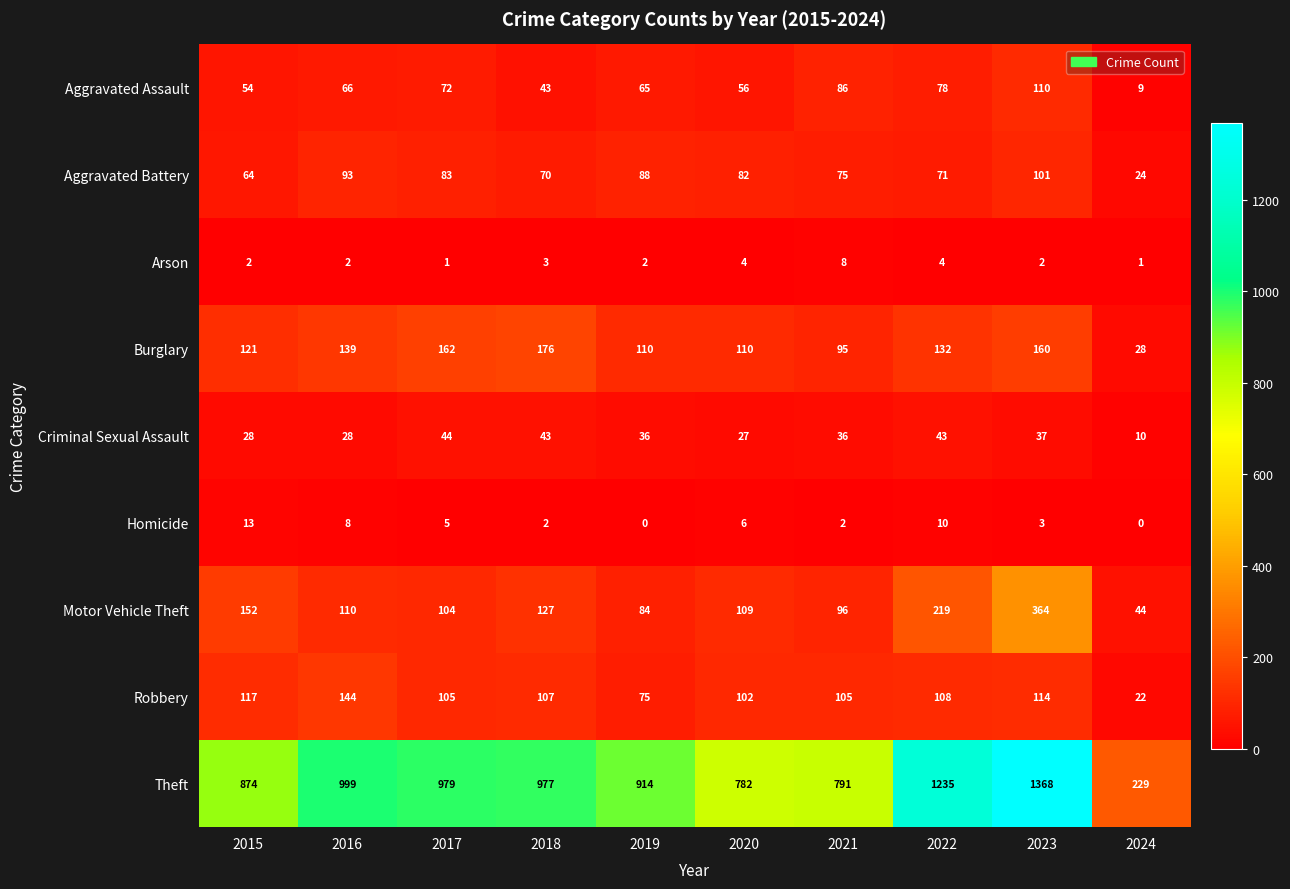

The value of Robbery at 2016 is 144. True or false?

True